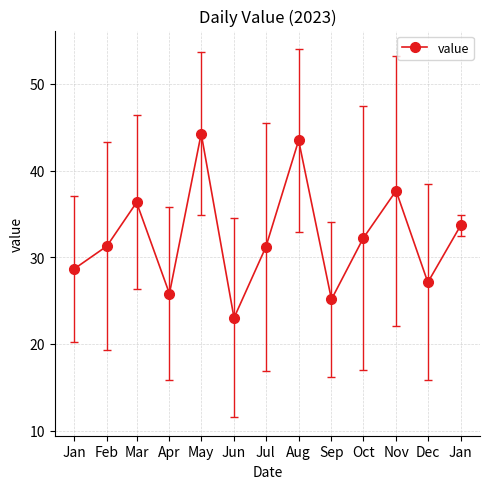

Reading right to left, list all the values displayed in this chart.

33.7	27.1	37.7	32.2	25.1	43.5	31.2	23.0	44.3	25.8	36.3	31.3	28.6